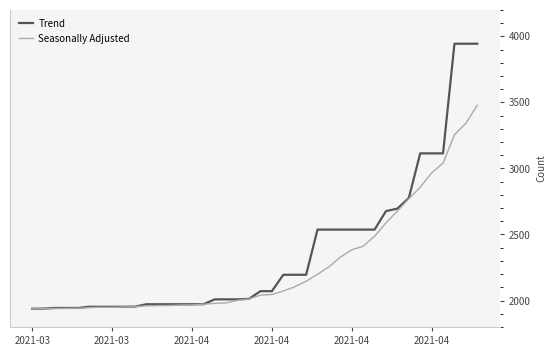

What is the minimum value shown in the chart?

1937